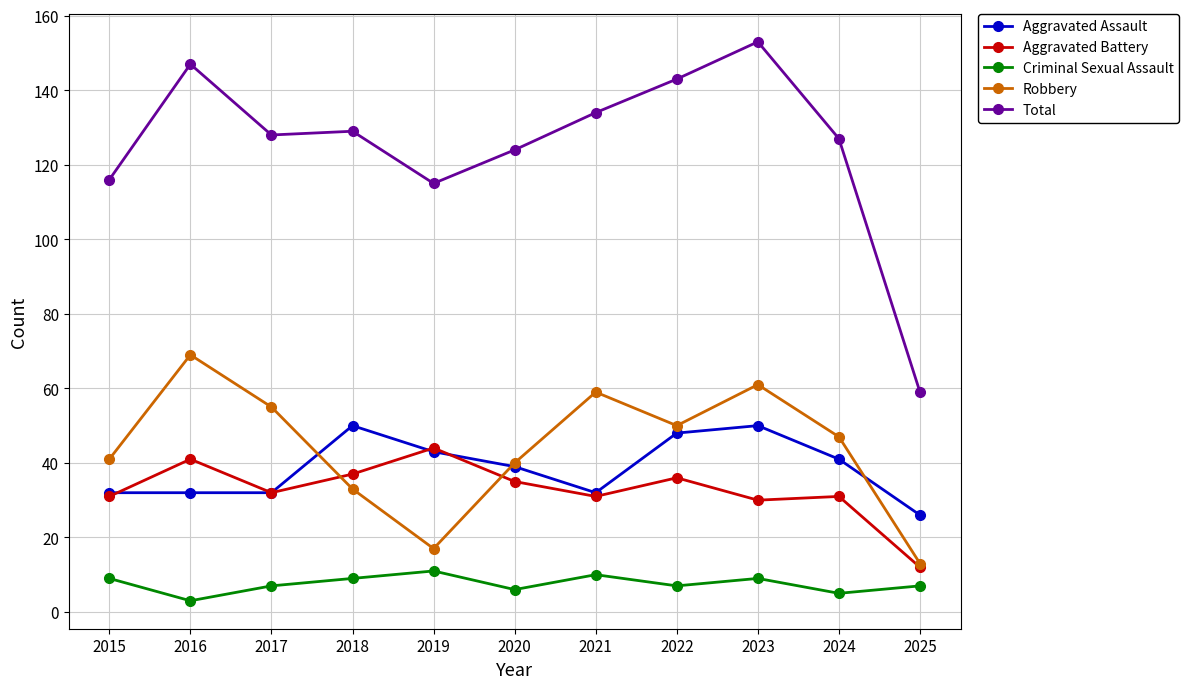

What is the value of the Criminal Sexual Assault point at the 6th from the left?

6